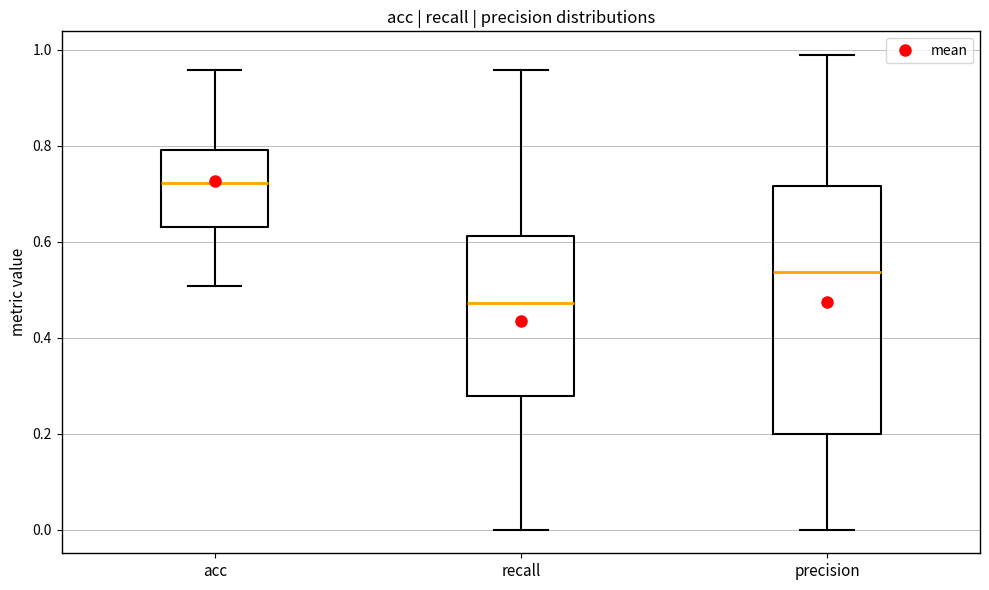

Reading left to right, transcribe this box plot: for each box, give where its median line is, the range the box spans, and where its two whiskers end, as read against the y-axis. The values are not printed on the chart, so give them approximately, as read against the axis.

acc: median 0.72, box 0.64 to 0.80, whiskers 0.50 to 0.96
recall: median 0.48, box 0.28 to 0.62, whiskers 0.00 to 0.96
precision: median 0.54, box 0.20 to 0.72, whiskers 0.00 to 0.98